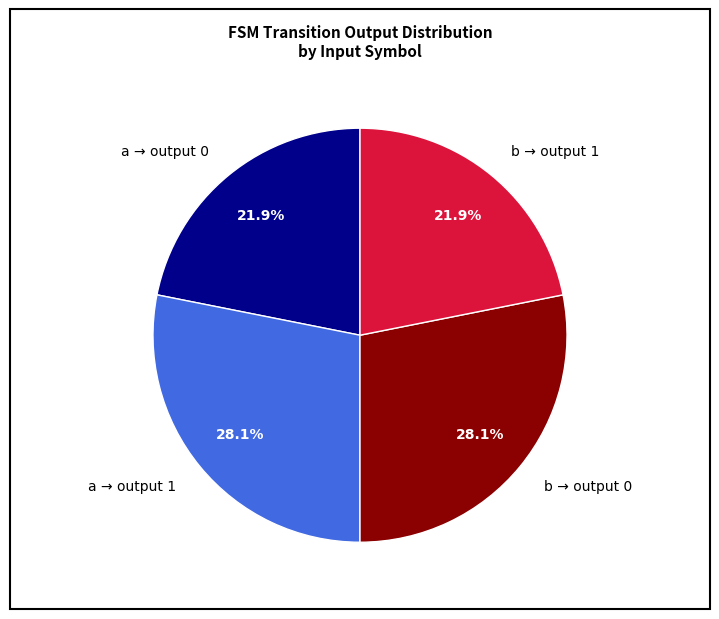

How many segments does this pie chart have?

4